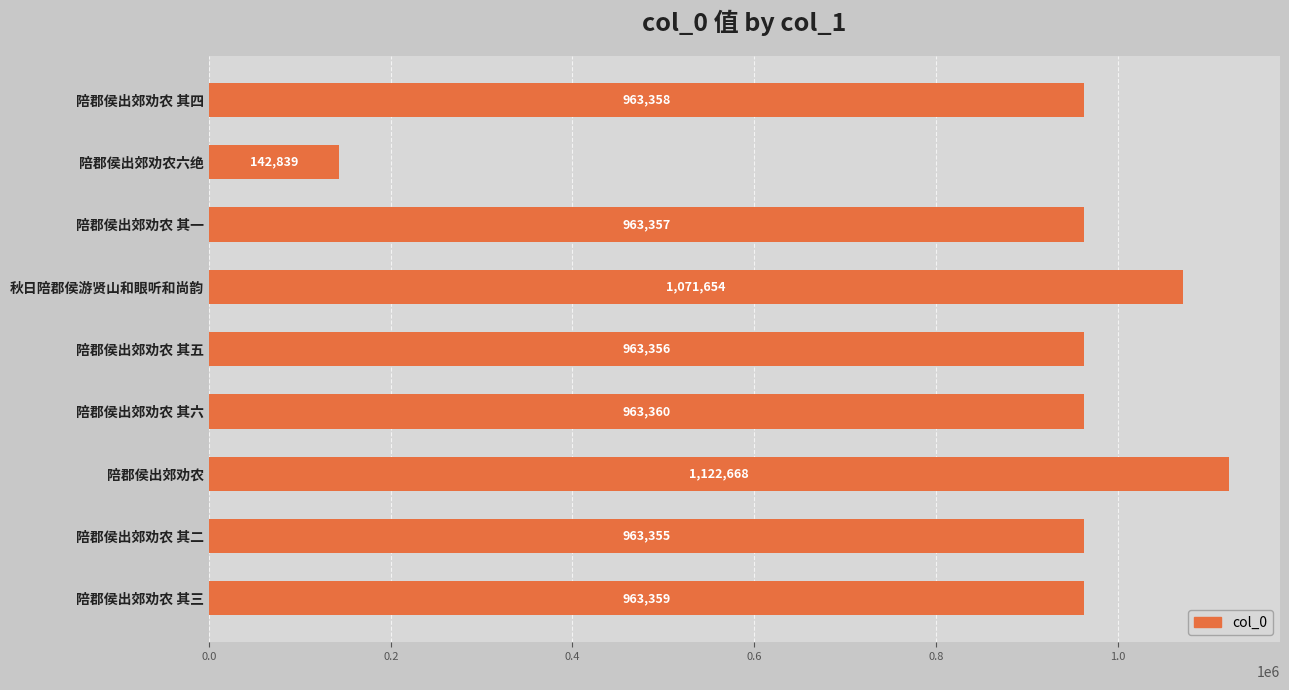

Reading bottom to top, extract all data points from this chart.

963359	963355	1122668	963360	963356	1071654	963357	142839	963358